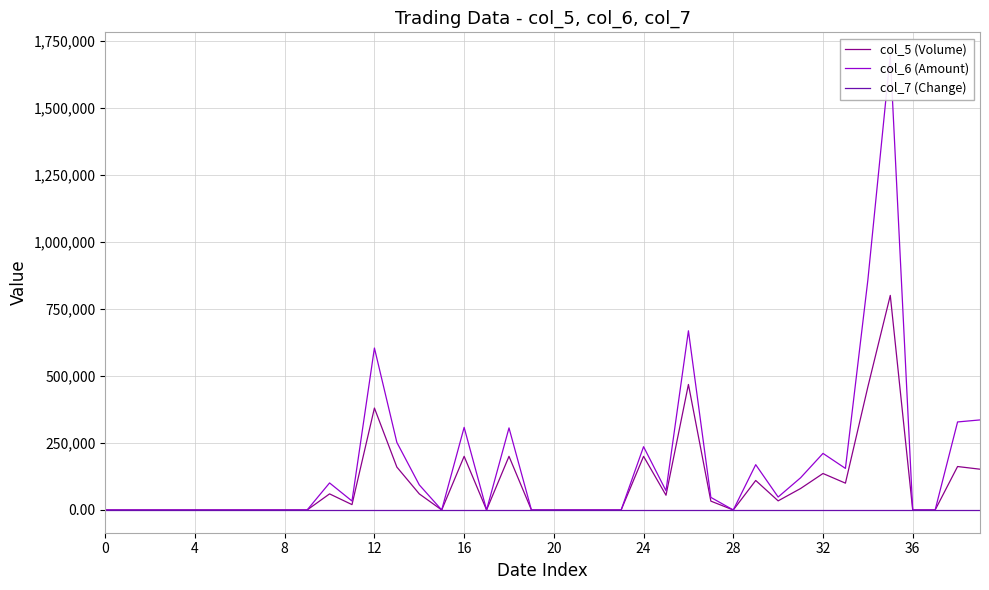

At how many categories does at least one series exceed 205911?

11